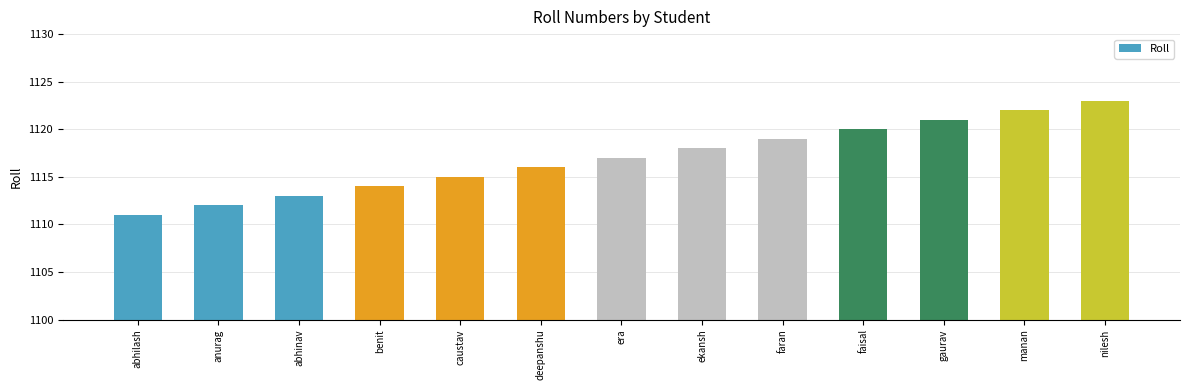

How many bars are there in total?

13